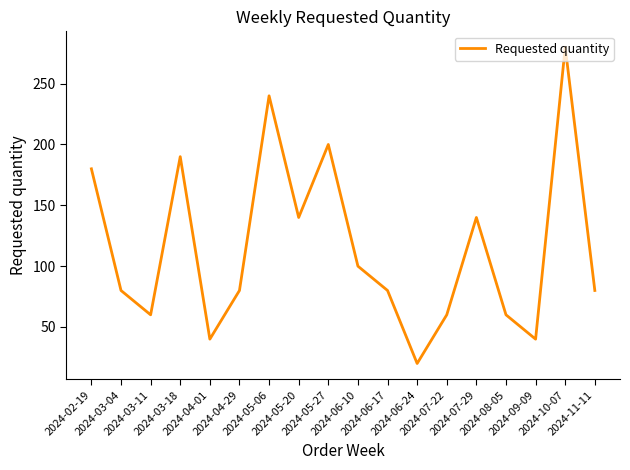

What is the average value?

115